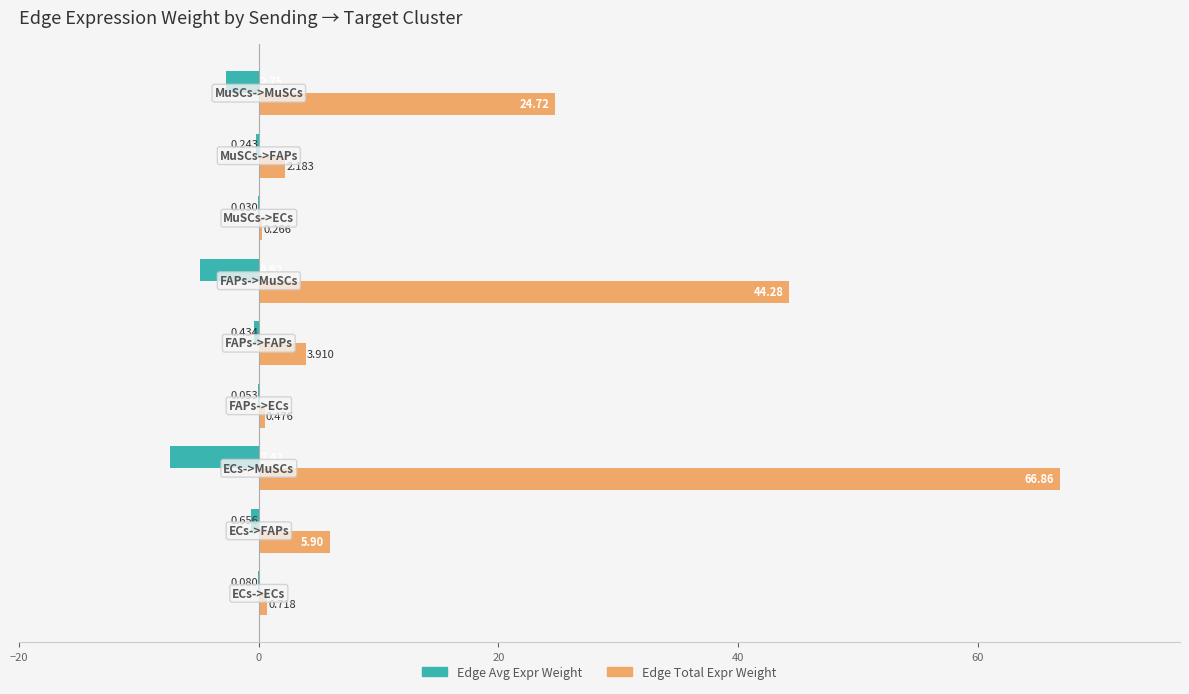

Count the number of data series in this chart.

2